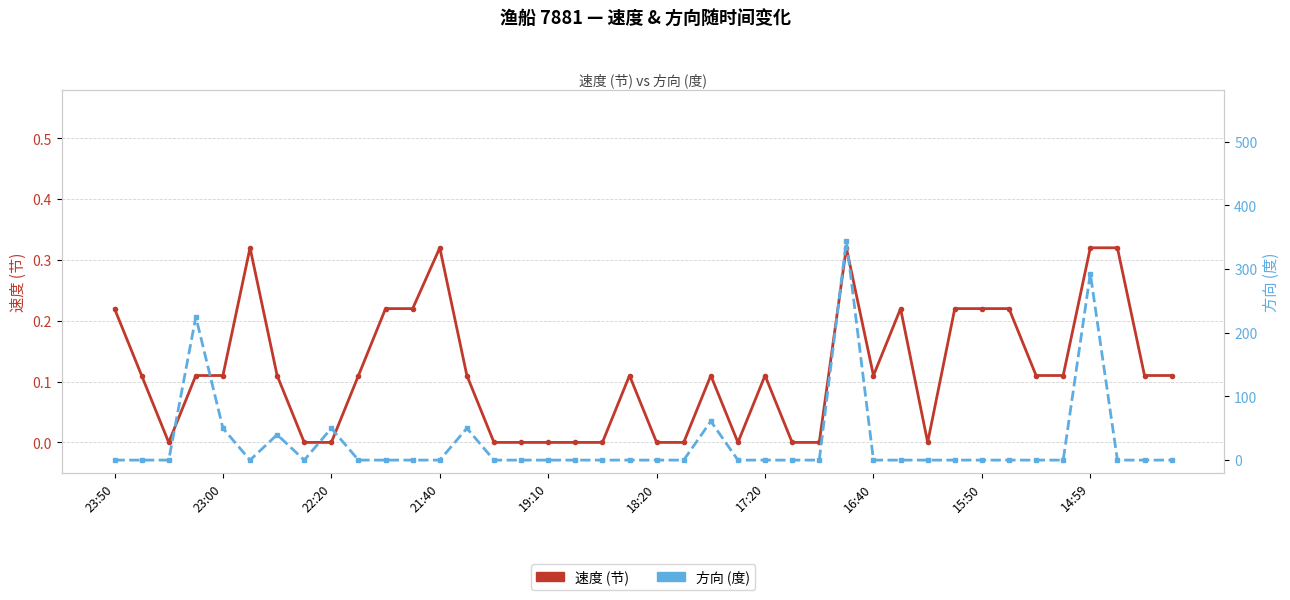

True or false: 速度 (节) and 方向 (度) intersect in this chart.

True